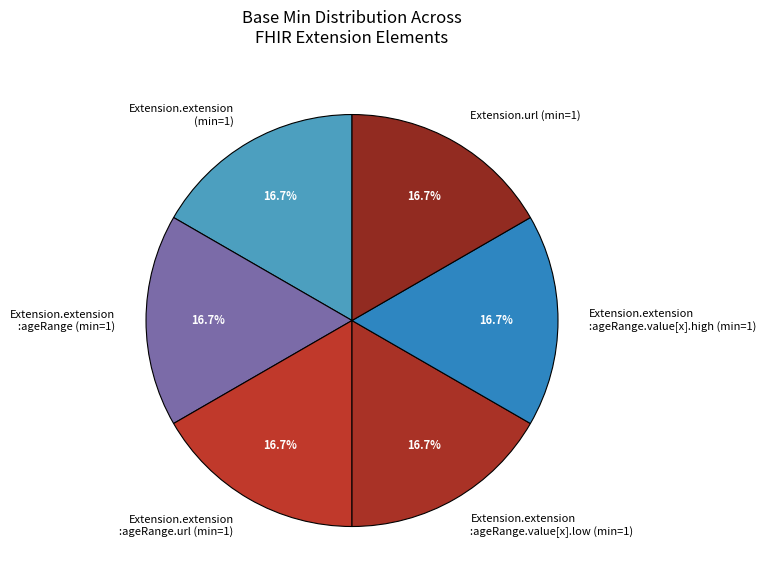

Approximately how many times larger is the value at Extension.extension (min=1) compared to Extension.extension :ageRange (min=1)?

1.0